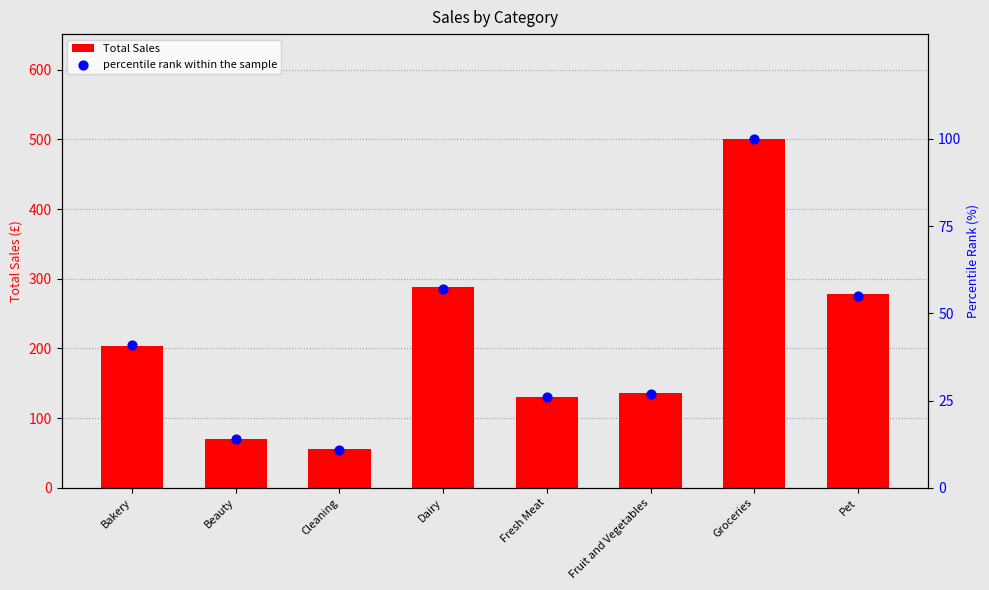

What are all the series names shown in the legend?

Total Sales, percentile rank within the sample